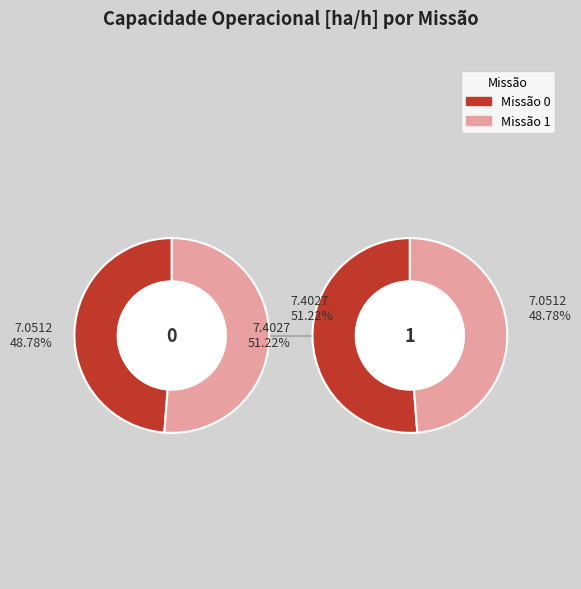

To the nearest percent, what is the difference between the largest and smallest slice percentages?

2%